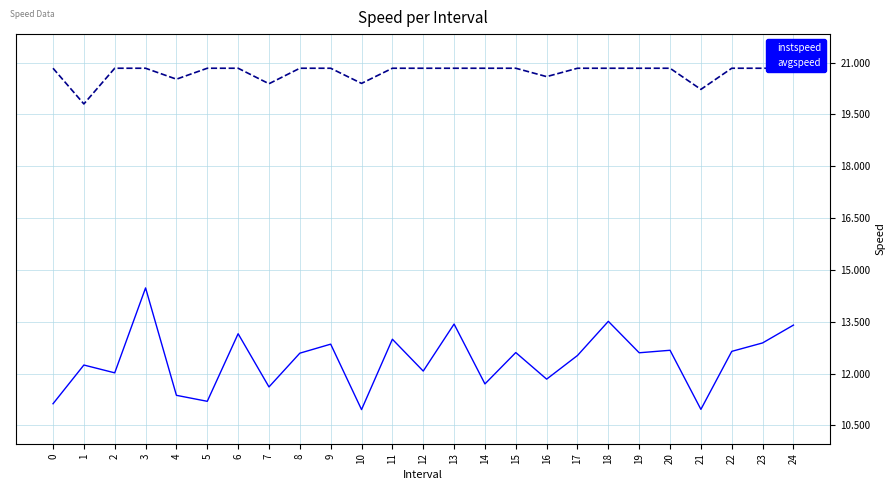

What value does the avgspeed series have at 22?

20.8